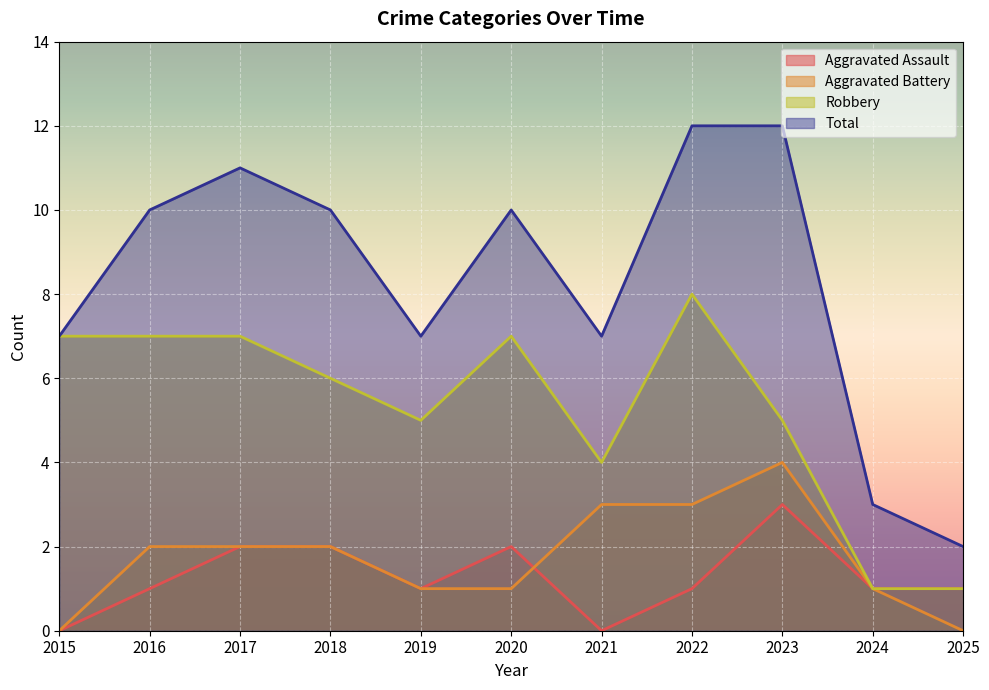

What are all the series names shown in the legend?

Aggravated Assault, Aggravated Battery, Robbery, Total